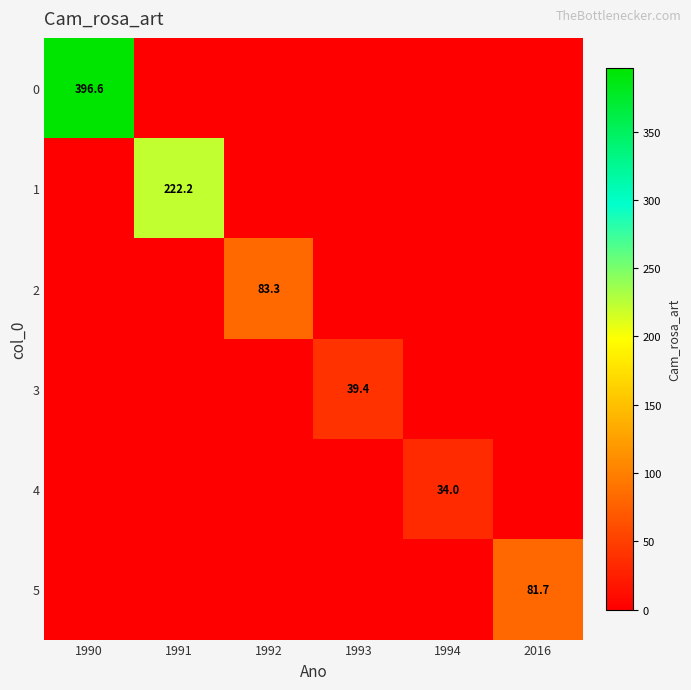

Count the number of data series in this chart.

6